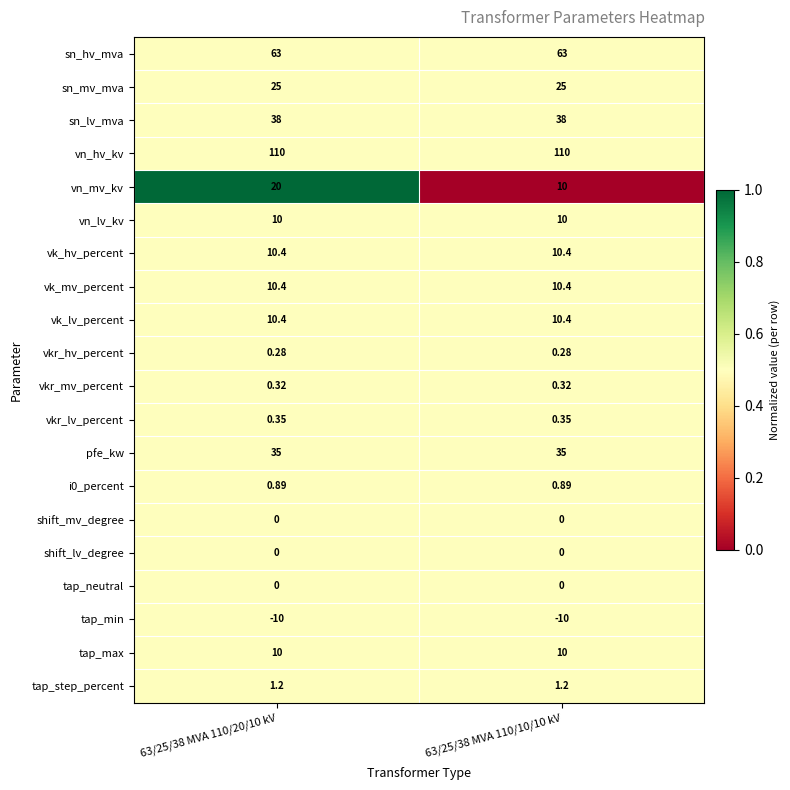

What is the difference between the highest and lowest values at 63/25/38 MVA 110/10/10 kV?

120.0